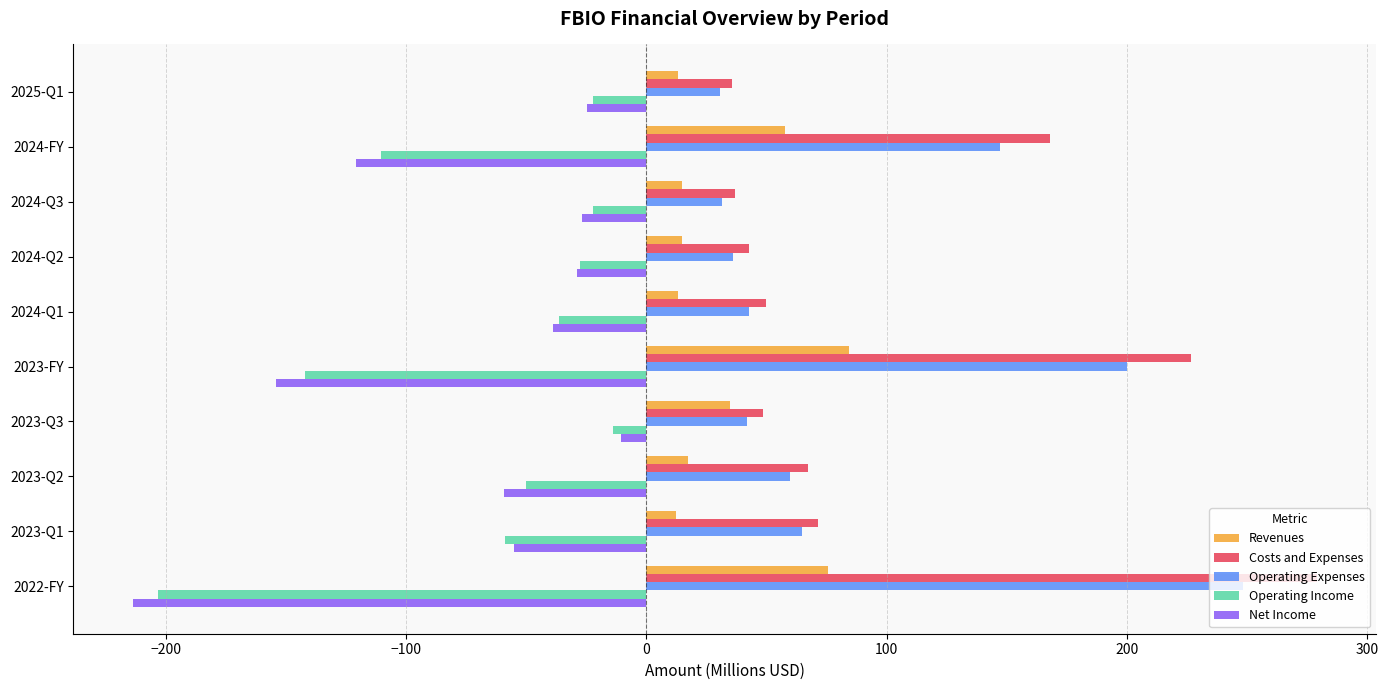

What is the average value of the Net Income series?

-73.3